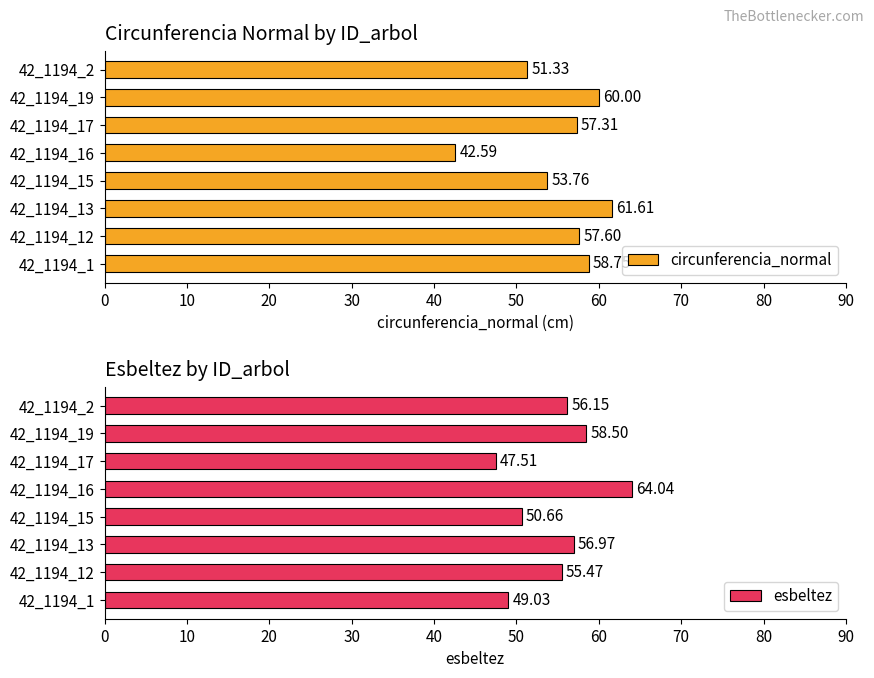

Is it true that circunferencia_normal equals 61.6 at 42_1194_13?

True